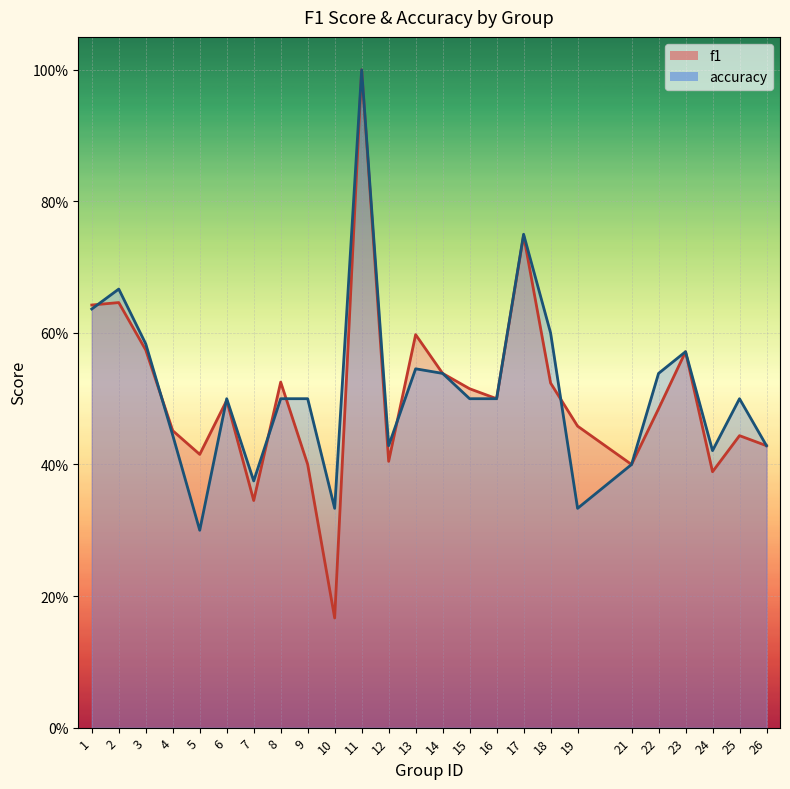

What is the value of the accuracy point at the 9th from the left?

0.5